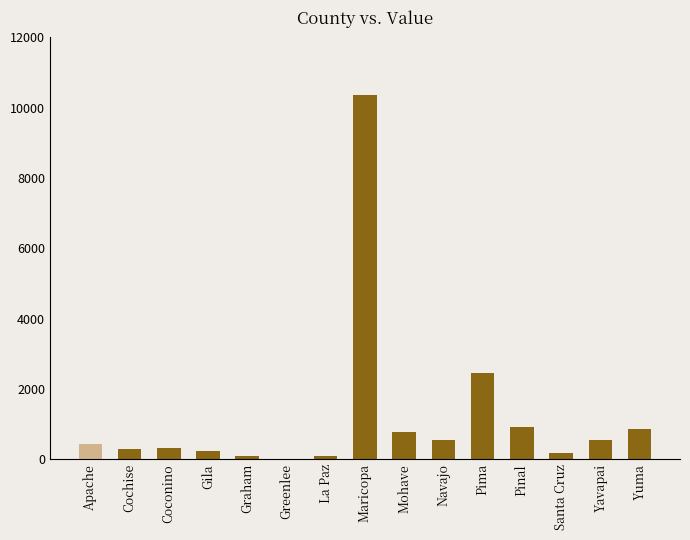

Does the chart contain stacked bars?

No